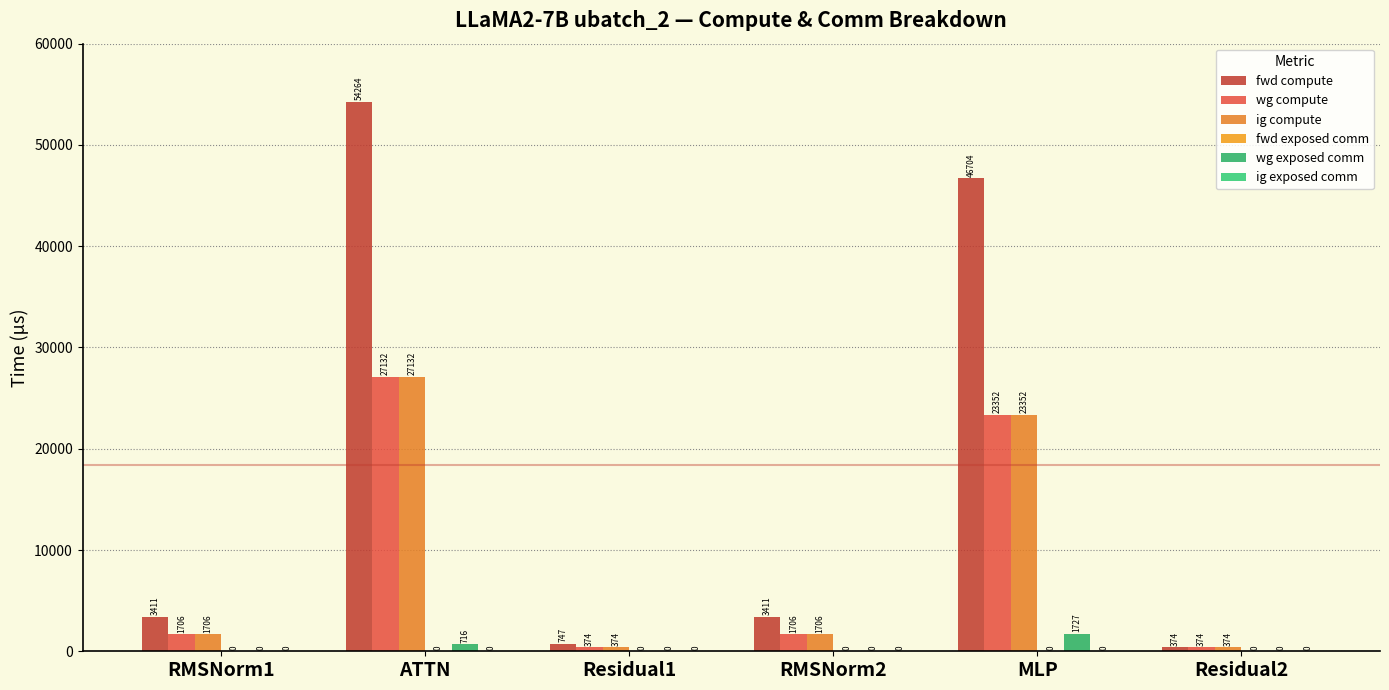

Are the bars horizontal?

No